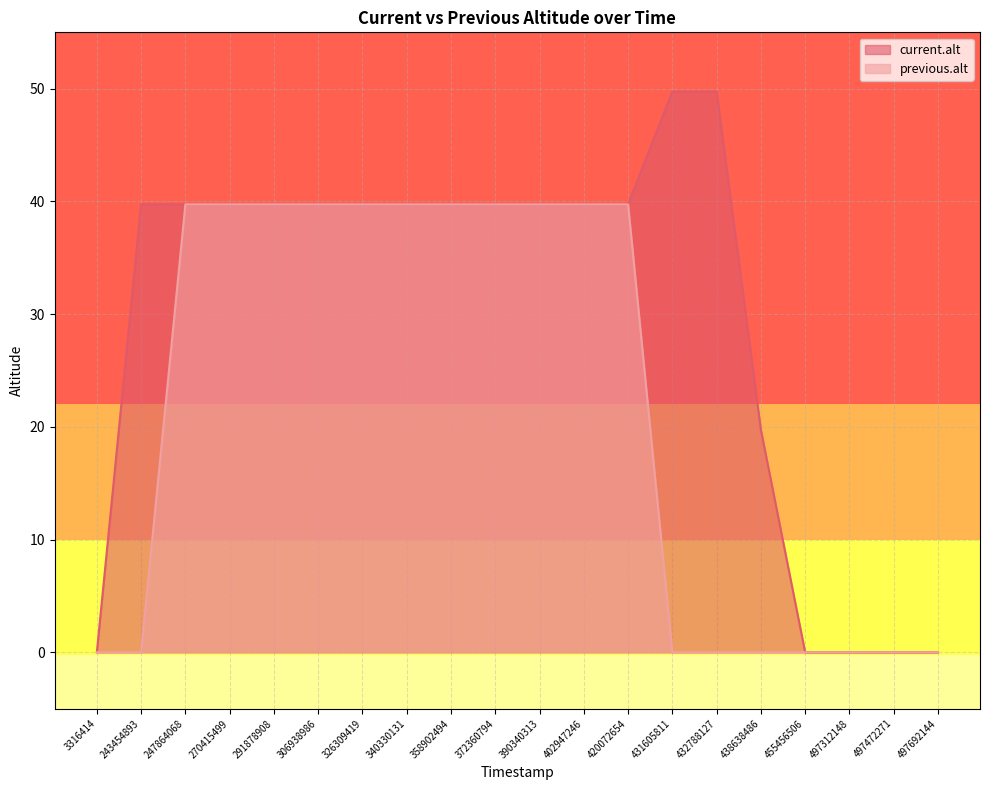

At how many categories does at least one series exceed 3?

15